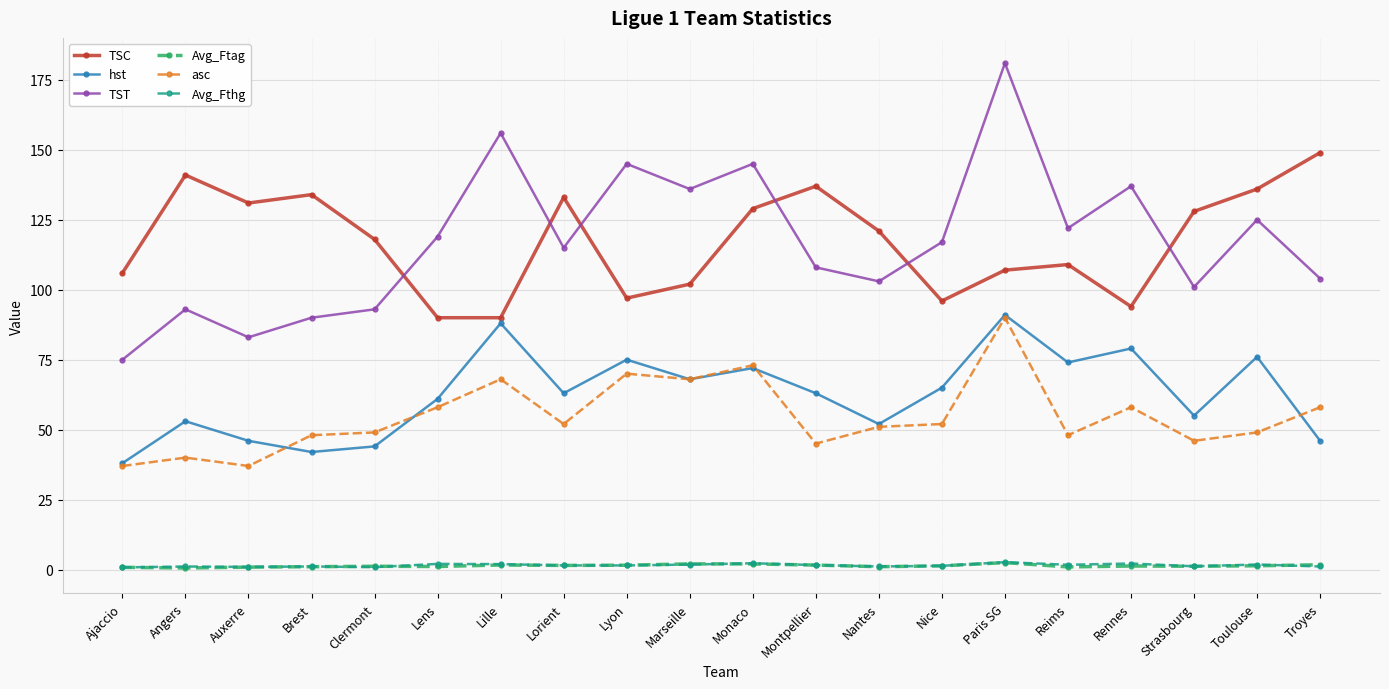

At which category does the chart reach its peak across all series?

Paris SG